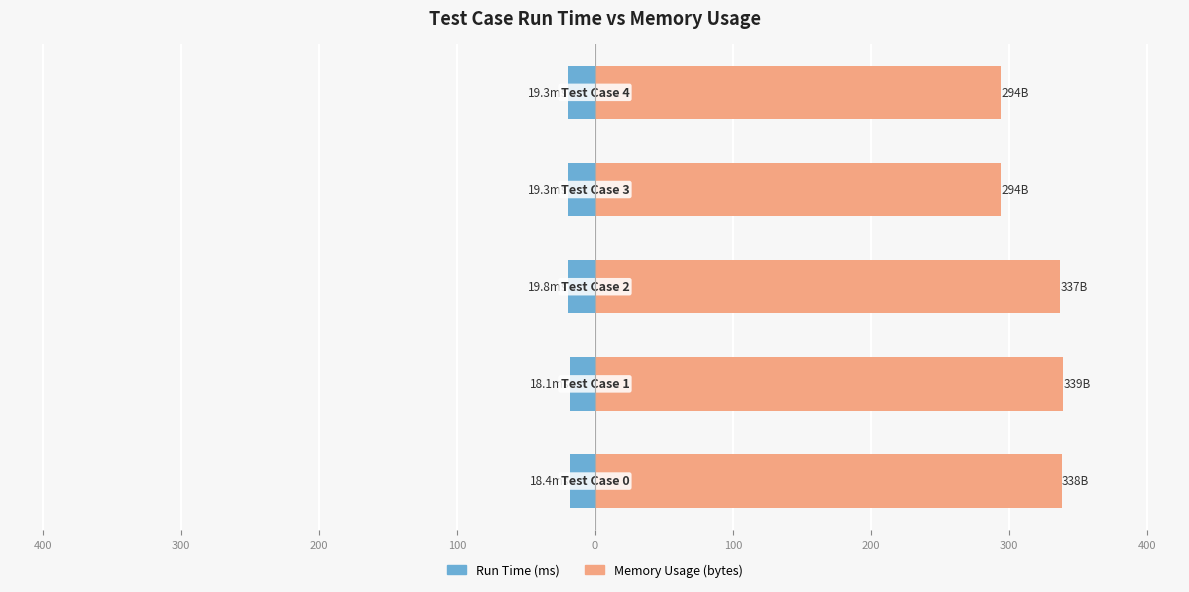

The Run Time (ms) series shows -28.0 at 100. True or false?

False